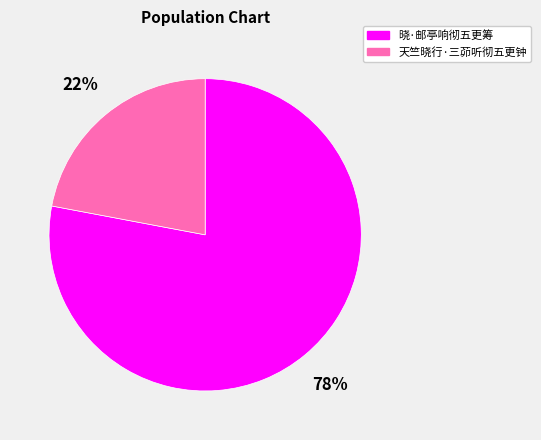

True or false: 天竺晓行·三茆听彻五更钟 accounts for 8% of the total.

False